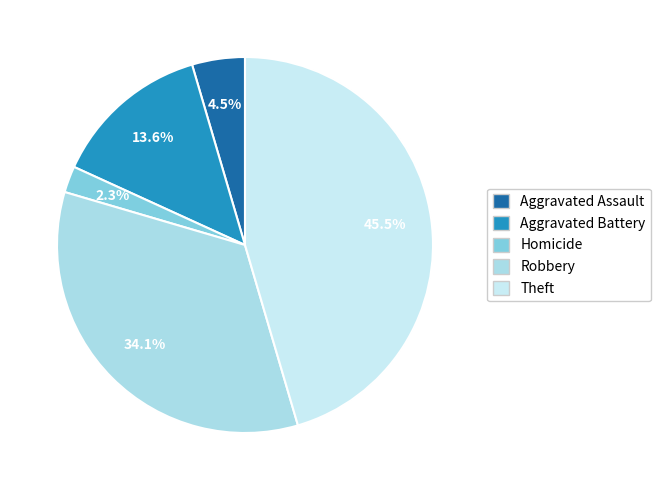

Does any single category account for the majority?

No